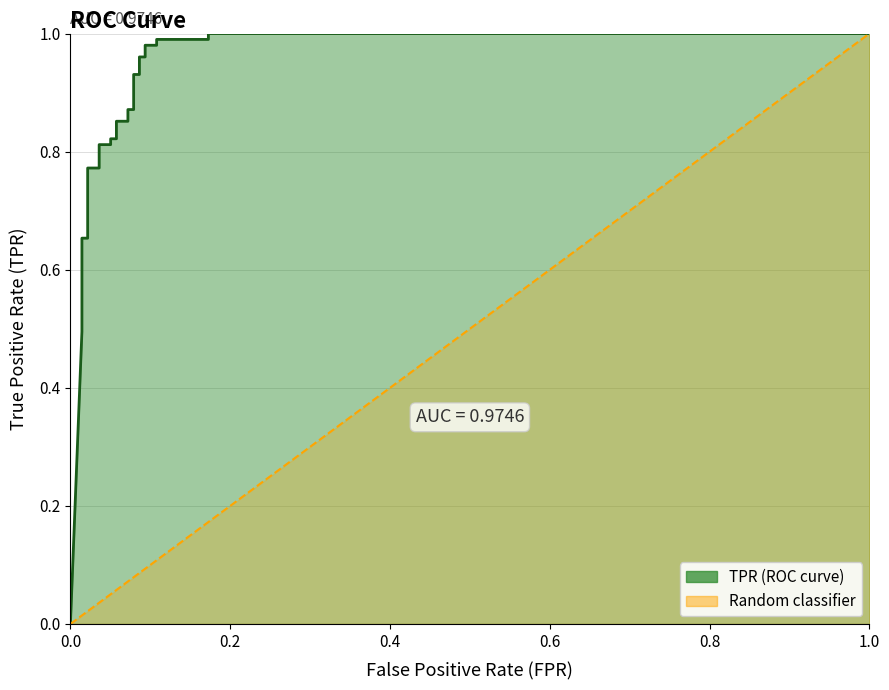

True or false: the data shows 1.1 at 7.

False